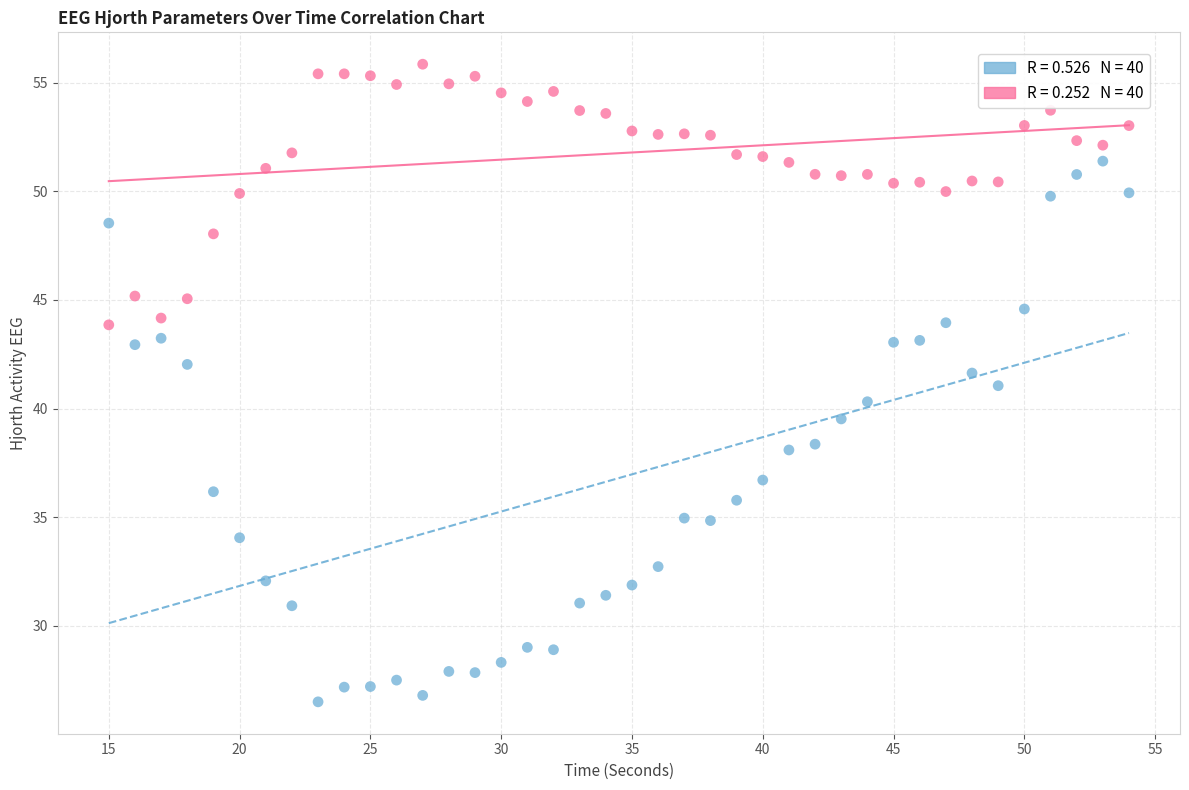

Across all data points, what is the range of Y values (max minus min)?

29.4